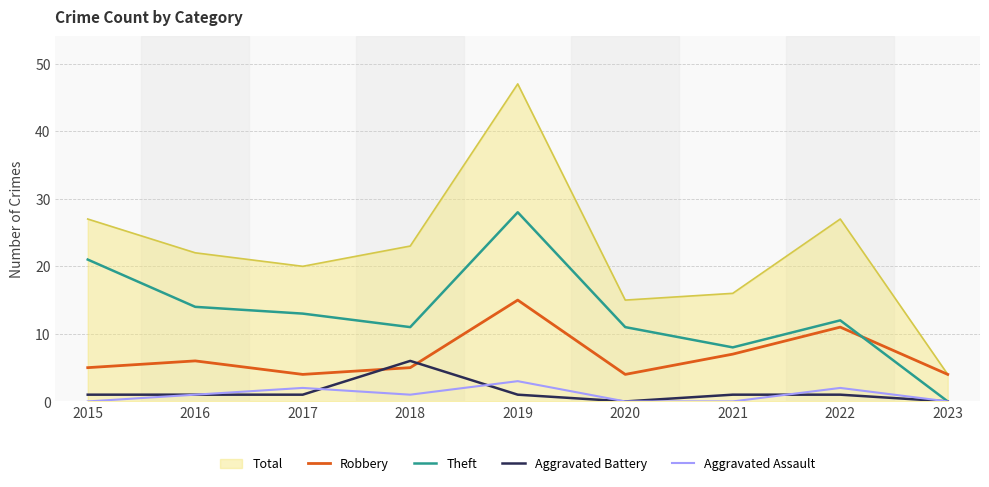

Is it true that Robbery equals 2 at 2015?

False